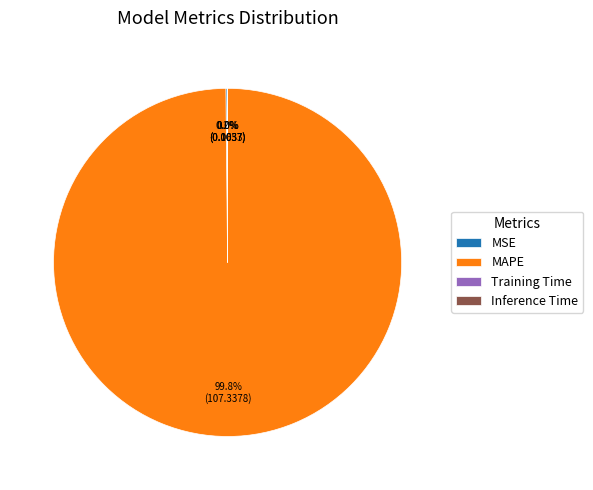

Which slice is the largest?

MAPE